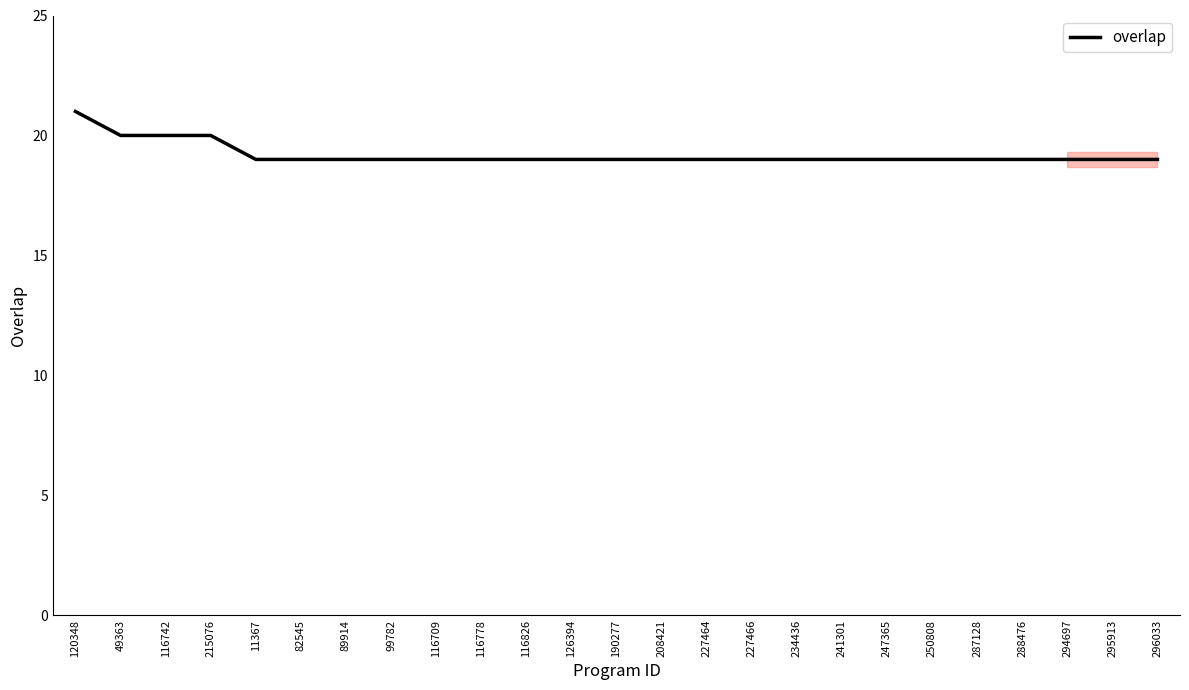

Is it true that the value at 287128 is 19?

True